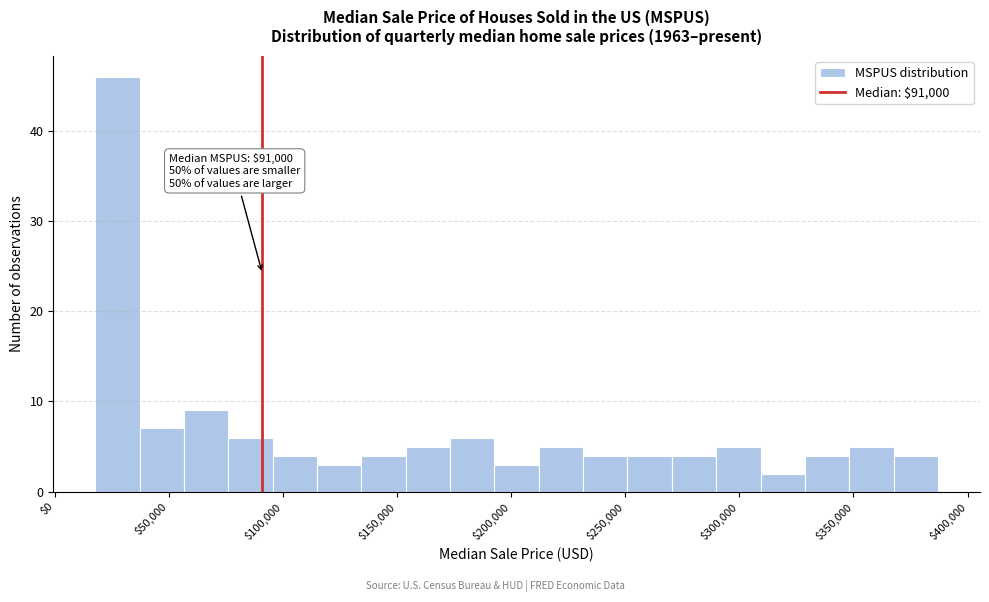

Read against the x-axis, roughly where is the centre of the tallest bar?

30000